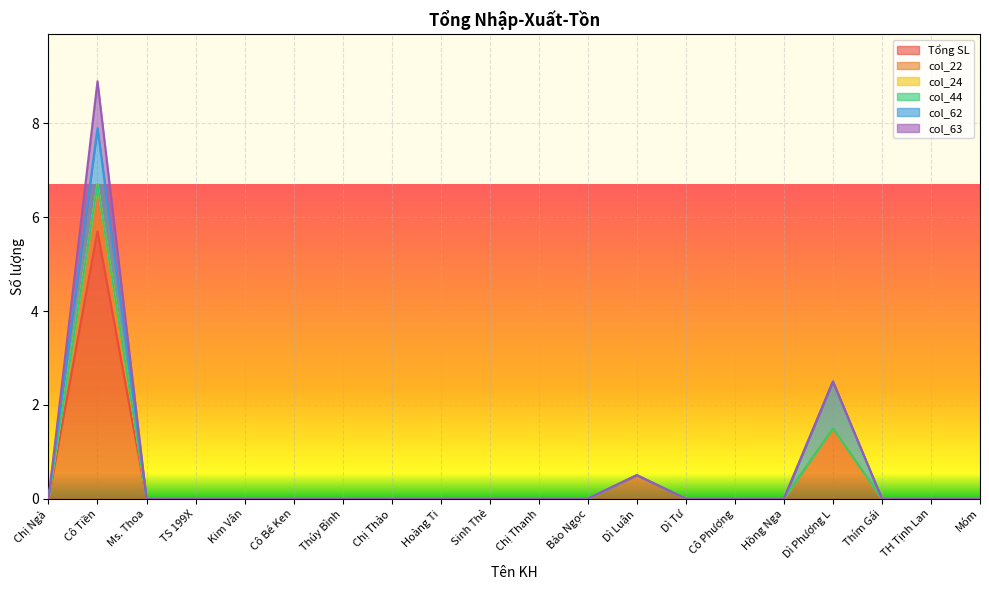

What is the spread (max minus min) of values at Cô Tiền?

5.7